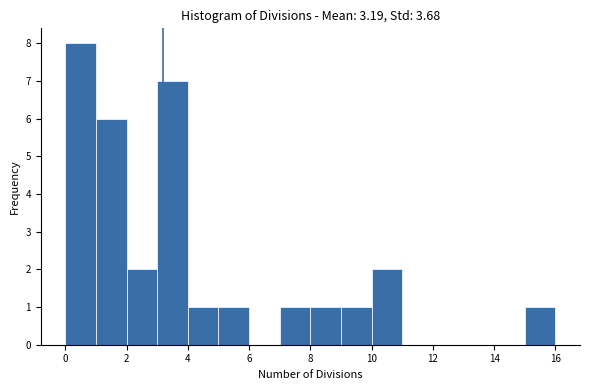

Reading left to right, transcribe this chart: for each bar, give the range it covers on the x-axis and its height. The values are not printed on the chart, so give them approximately, as read against the axis.

0 to 1: 8
1 to 2: 6
2 to 3: 2
3 to 4: 7
4 to 5: 1
5 to 6: 1
6 to 7: 0
7 to 8: 1
8 to 9: 1
9 to 10: 1
10 to 11: 2
11 to 12: 0
12 to 13: 0
13 to 14: 0
14 to 15: 0
15 to 16: 1